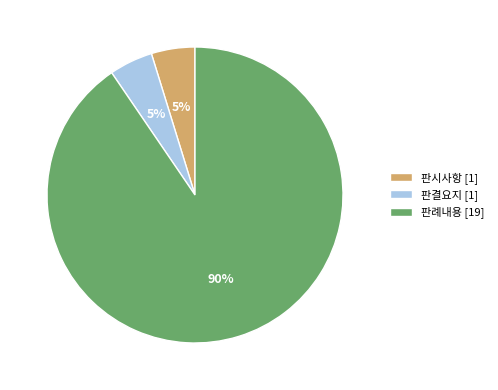

To the nearest percent, what is the average slice percentage?

33%